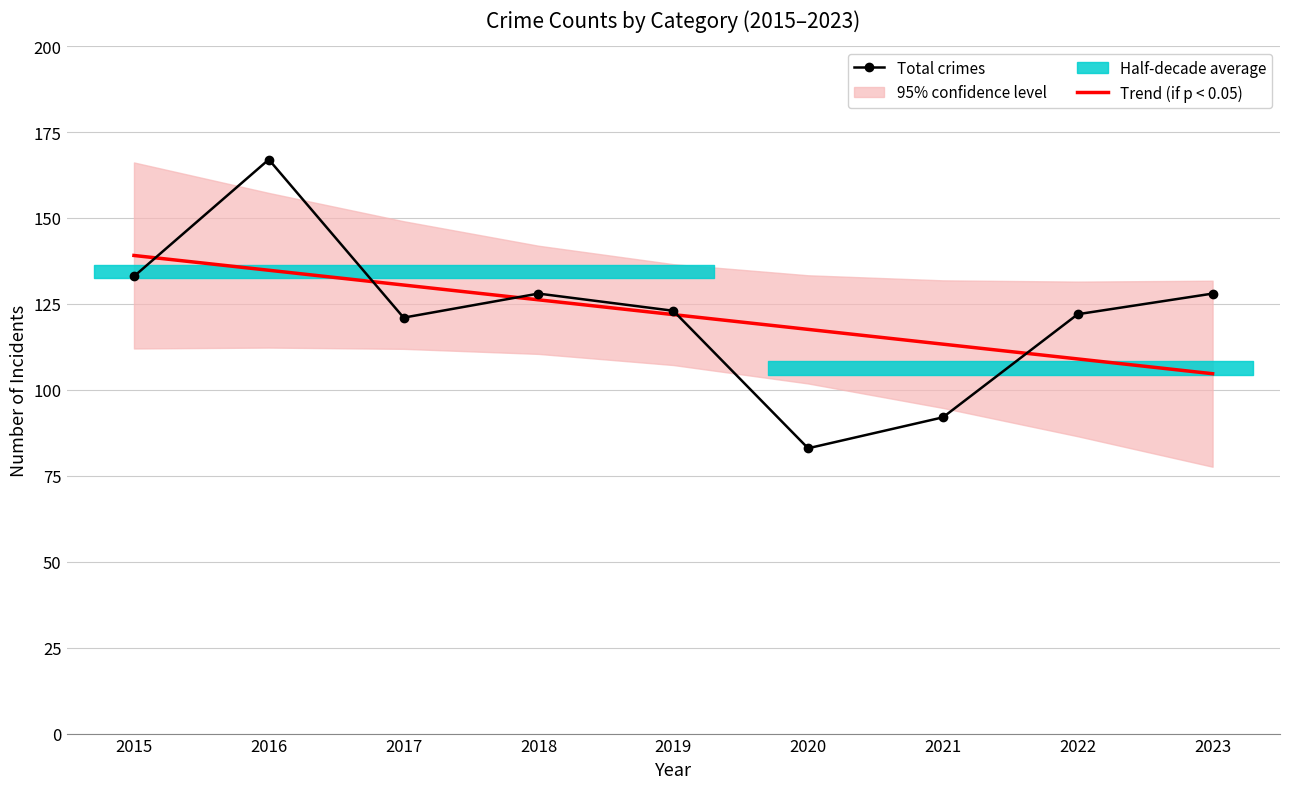

The value of Total crimes at 2018 is 128.0. True or false?

True